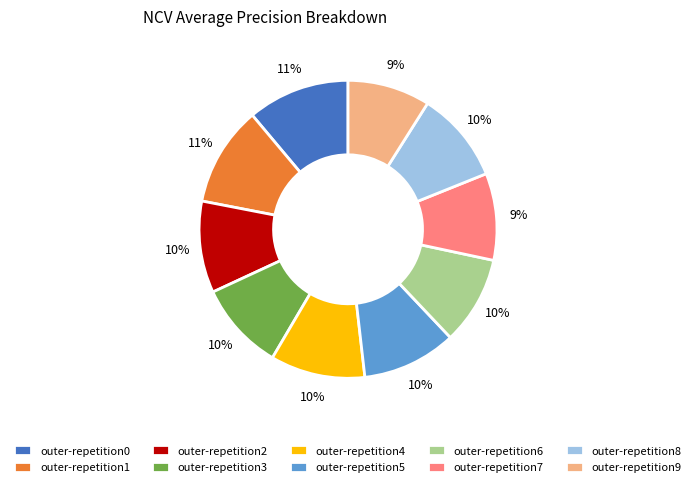

Which has a higher value, outer-repetition5 or outer-repetition7?

outer-repetition5